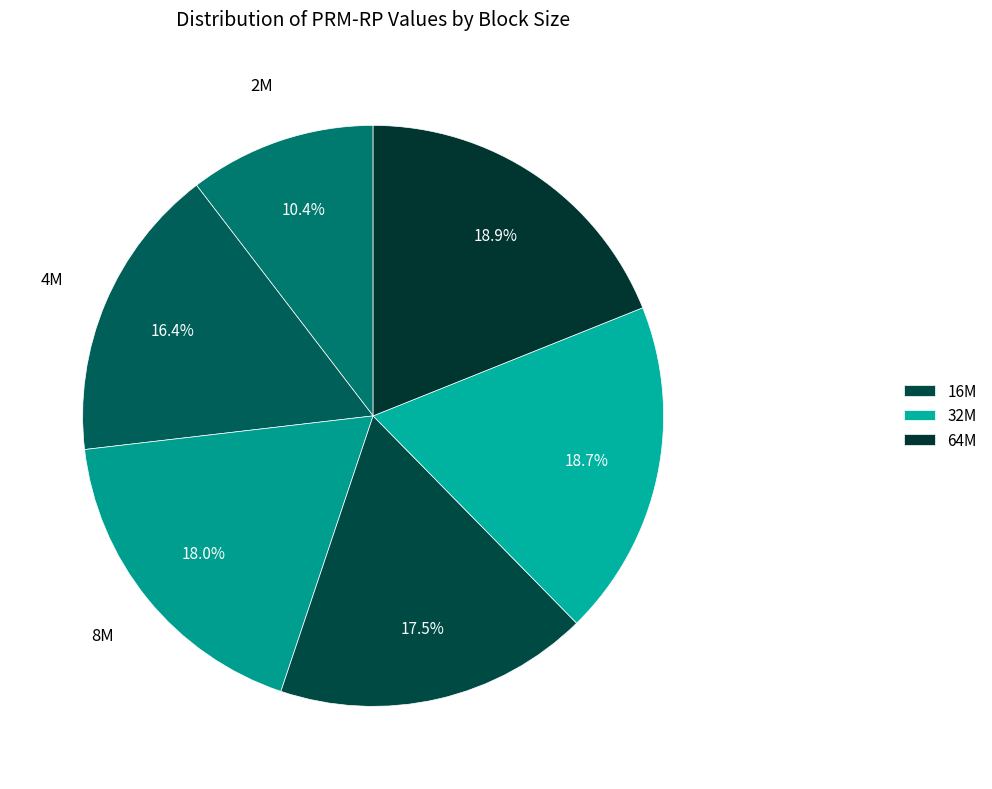

What is the smallest slice in the pie chart?

2M